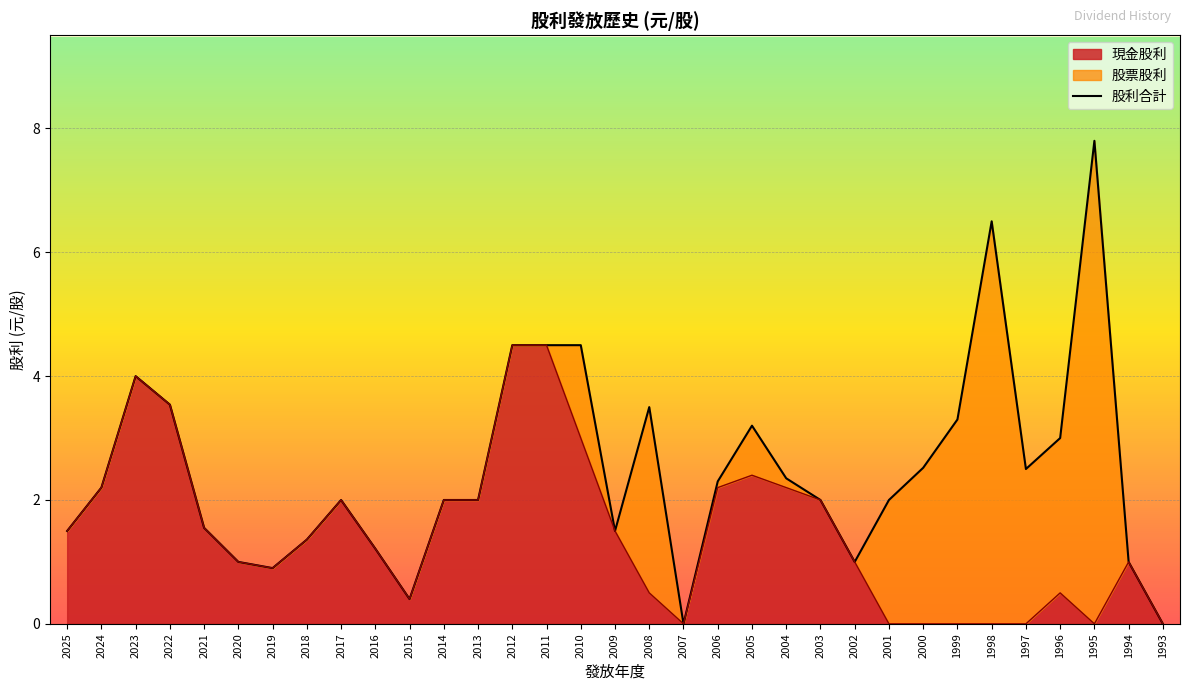

What is the sum of all values?

81.6